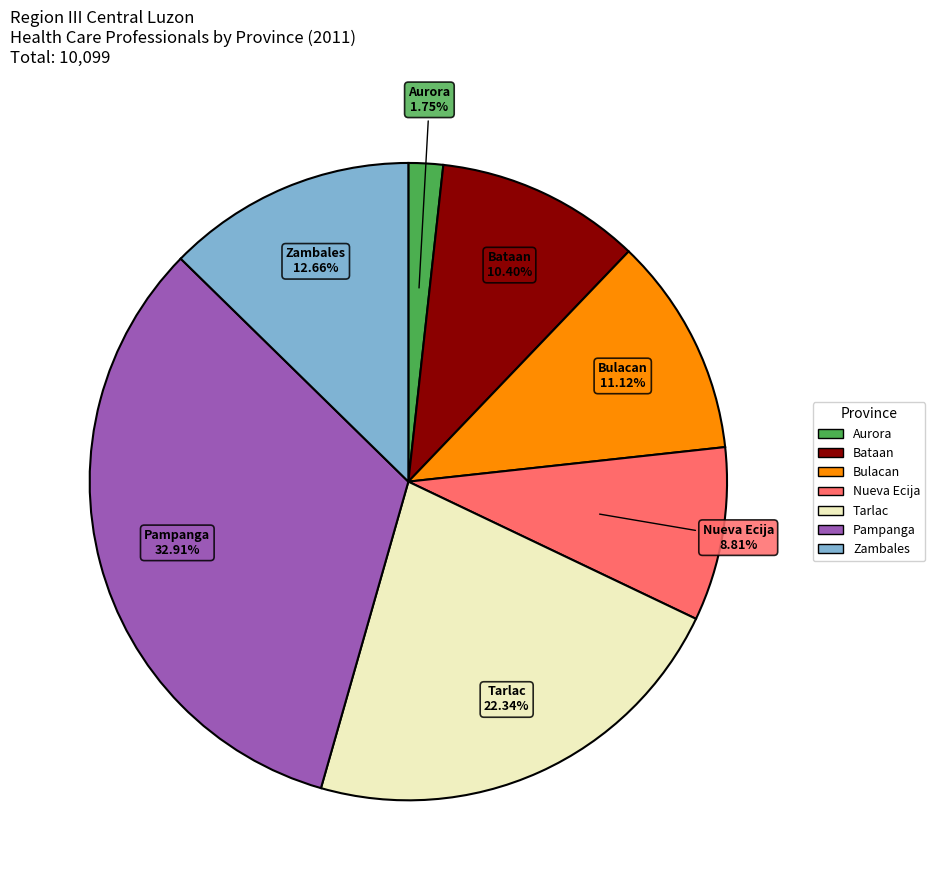

Is Tarlac the majority of the pie?

No